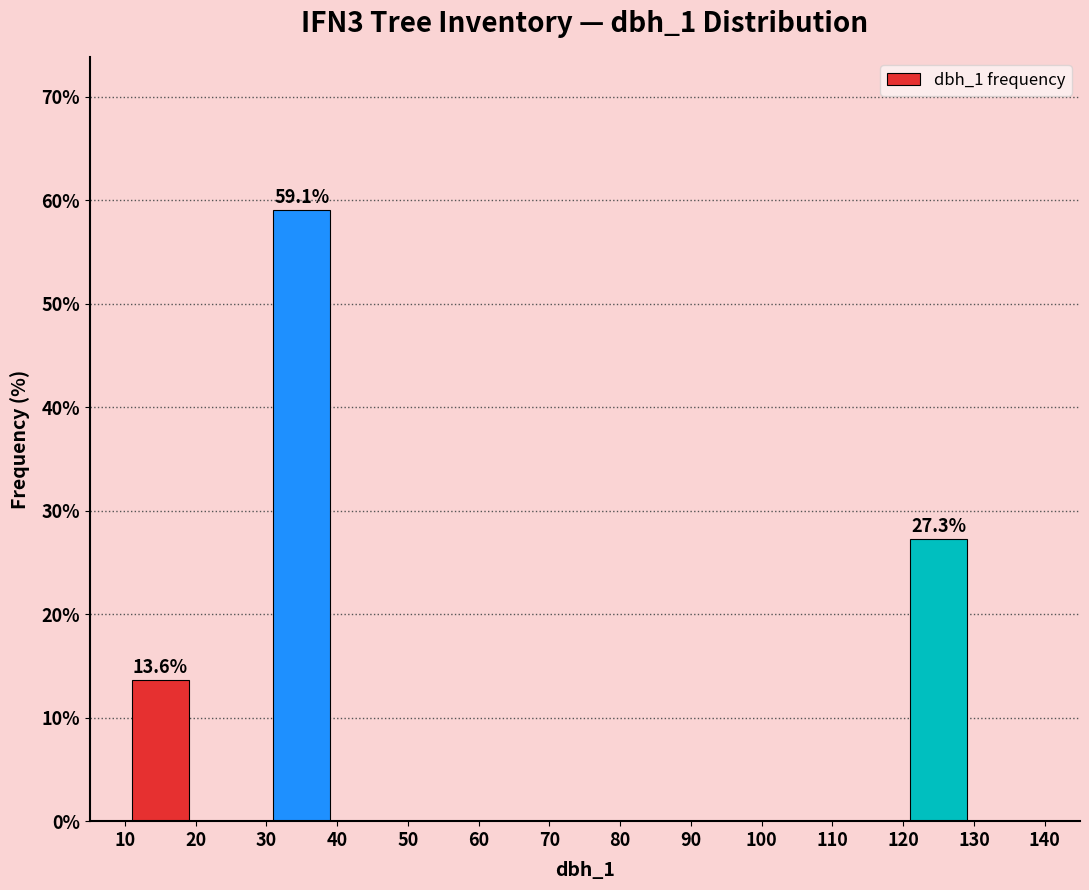

Over which range of the x-axis is the bar tallest?

30 to 40